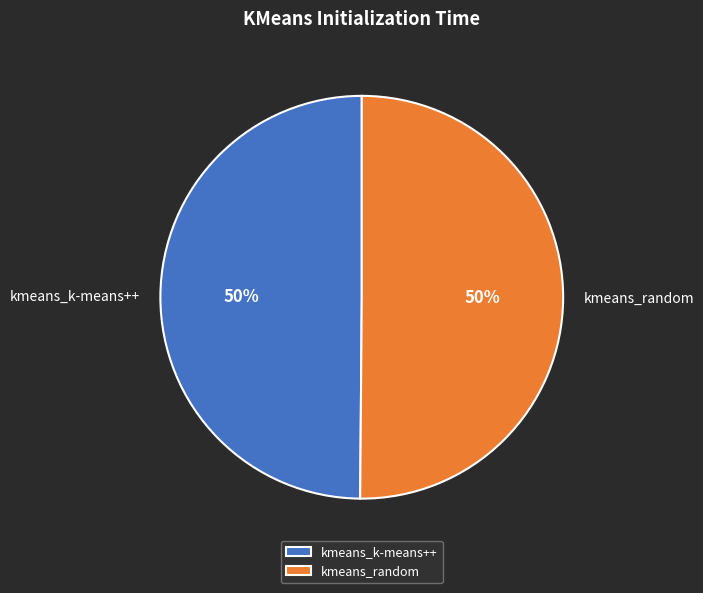

Is the sum of kmeans_k-means++ and kmeans_random greater than half?

Yes